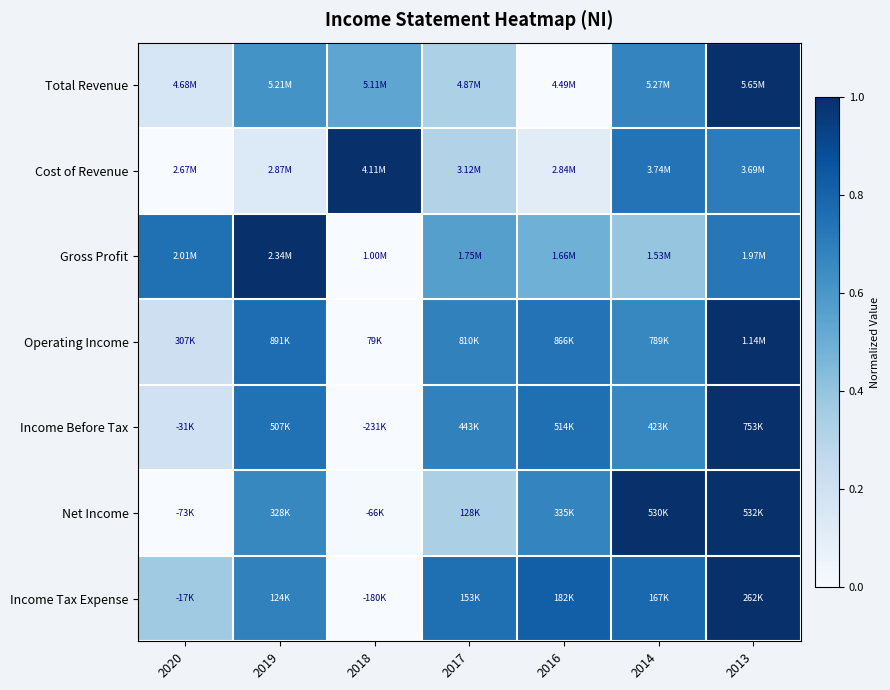

How many series are shown in this chart?

7